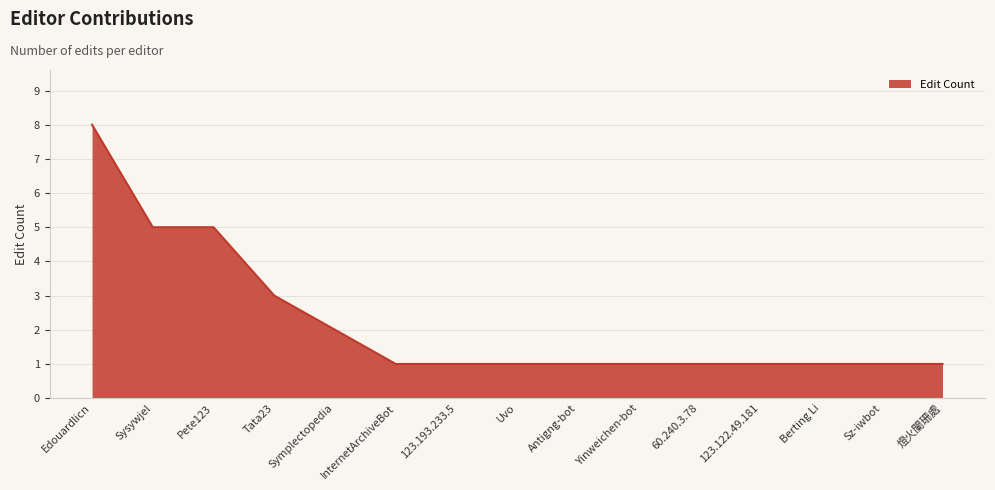

What is the sum of the values at Pete123 and Edouardlicn?

13